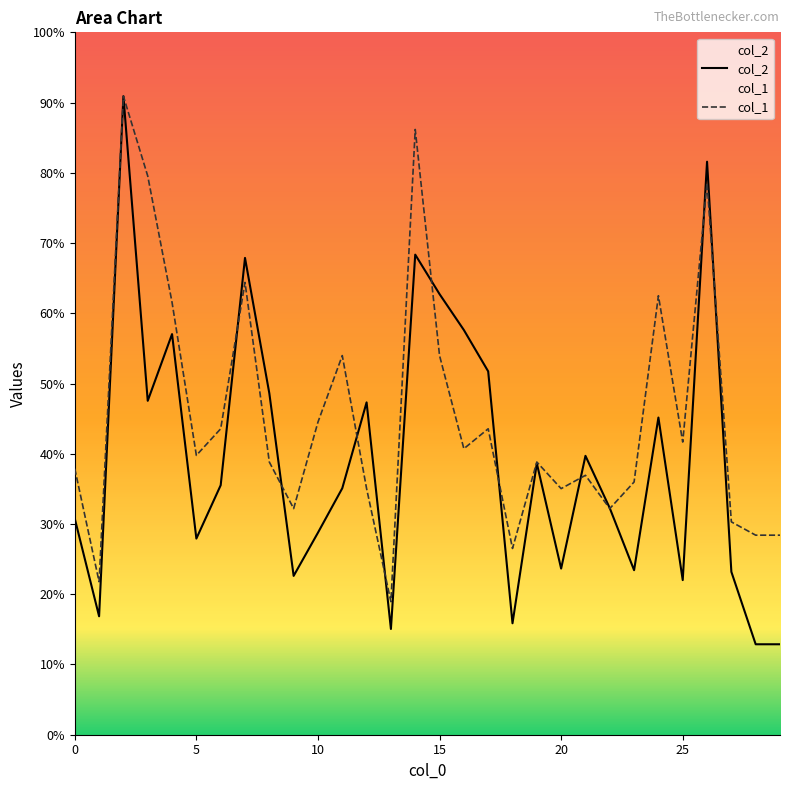

Is the value of col_1 at 23 greater than the value of col_2 at 23?

Yes